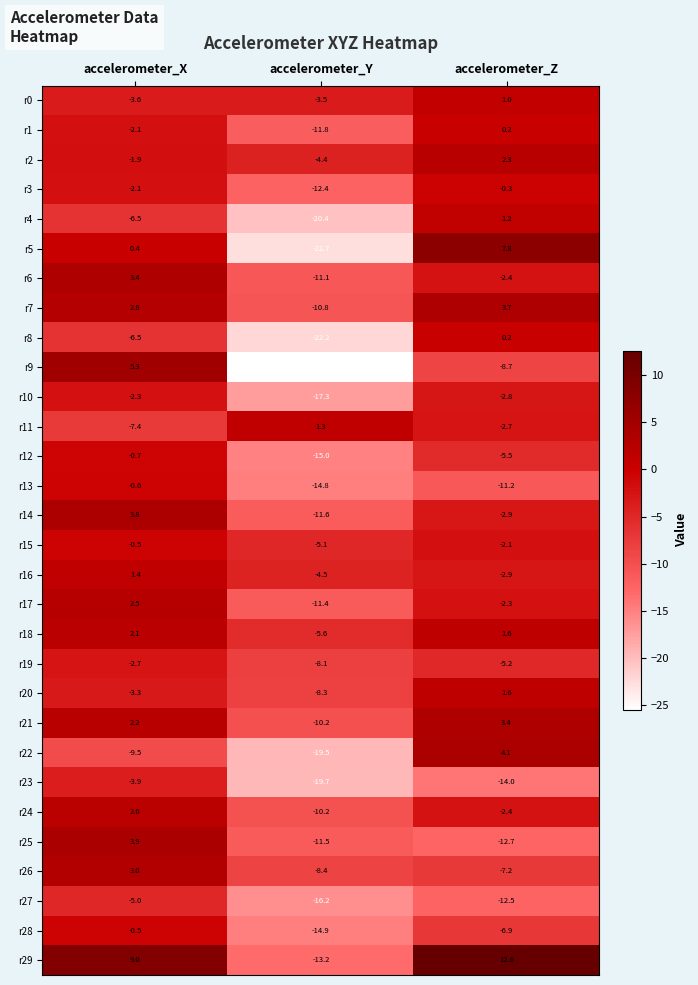

Read the r14 value at accelerometer_X.

3.8